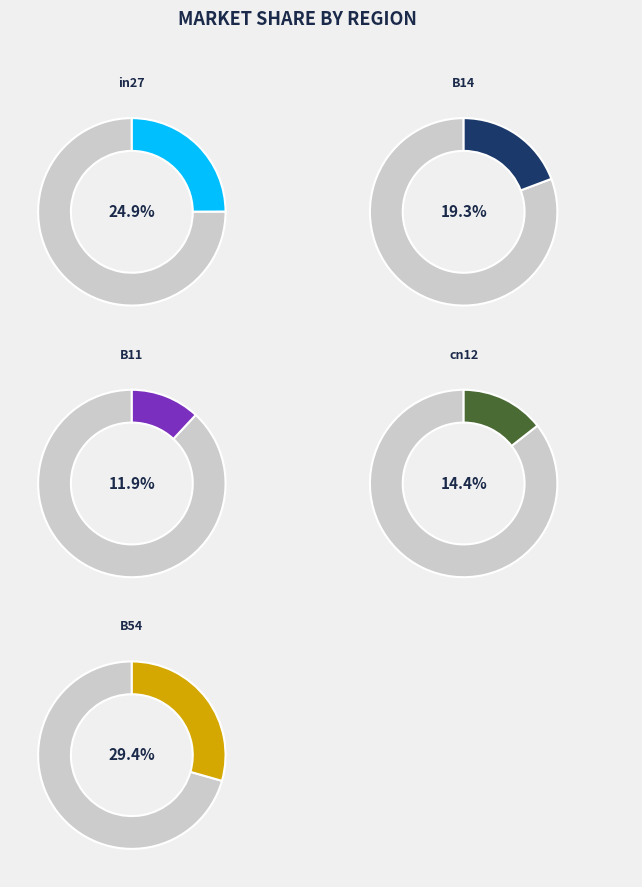

True or false: cn12 accounts for 29% of the total.

False